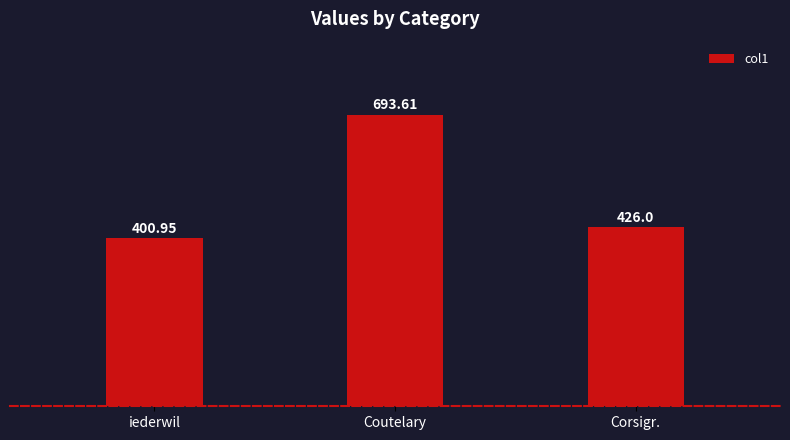

What is the sum of the values at Corsigr. and Coutelary?

1119.6